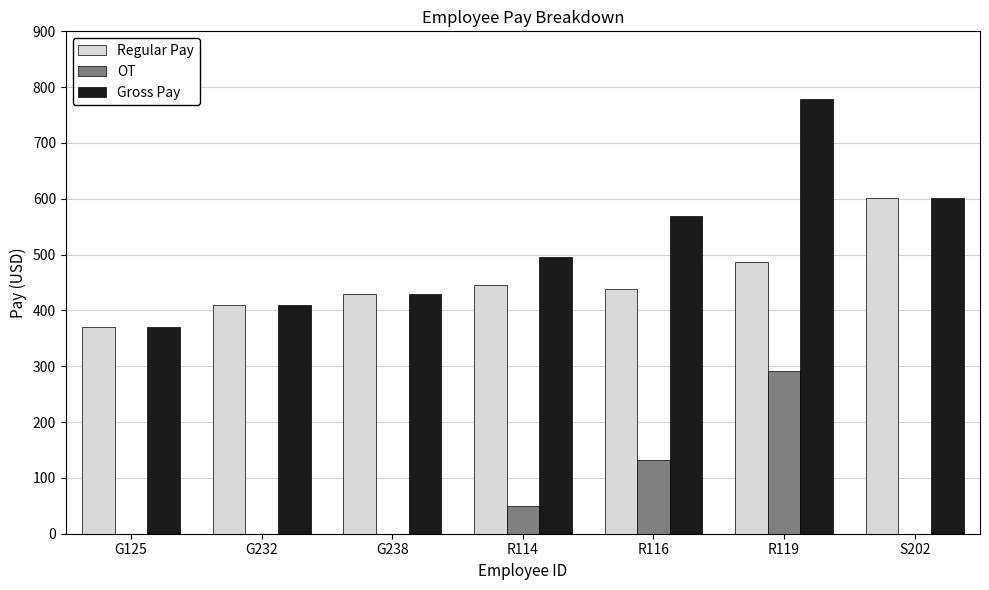

What is the total value across all series at R119?

1559.0